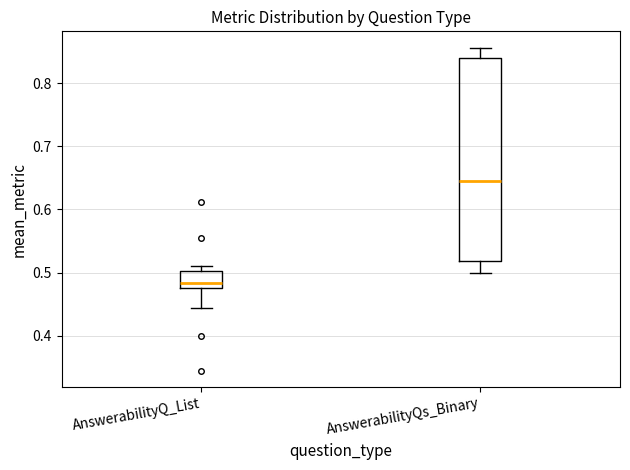

Reading left to right, read every box against the y-axis: the position of its median line, the range the box covers, and the ends of its whiskers. The values are not printed on the chart, so give them approximately, as read against the axis.

AnswerabilityQ_List: median 0.48 (just above the box's lower edge), box 0.48 to 0.50, whiskers 0.44 to 0.51
AnswerabilityQs_Binary: median 0.64, box 0.52 to 0.84, whiskers 0.50 to 0.86